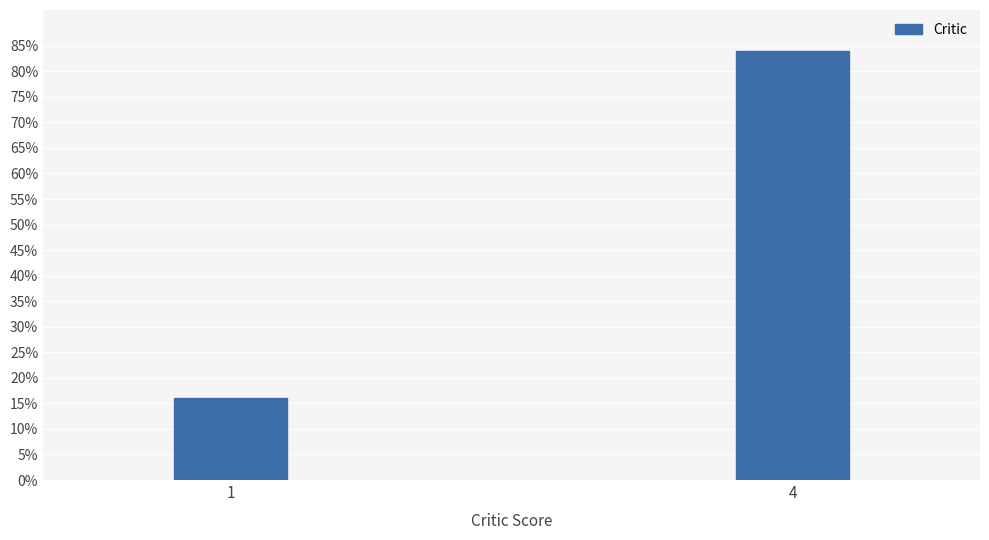

Reading left to right, extract all data points from this chart.

16	84